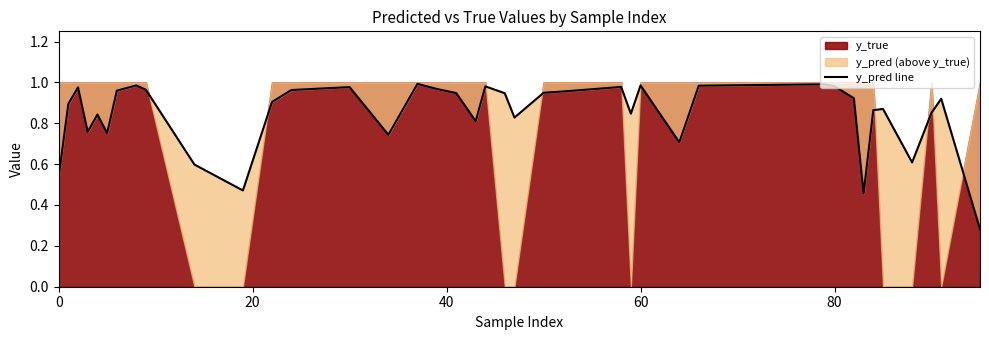

True or false: the data has more than 0 interior local peaks.

True